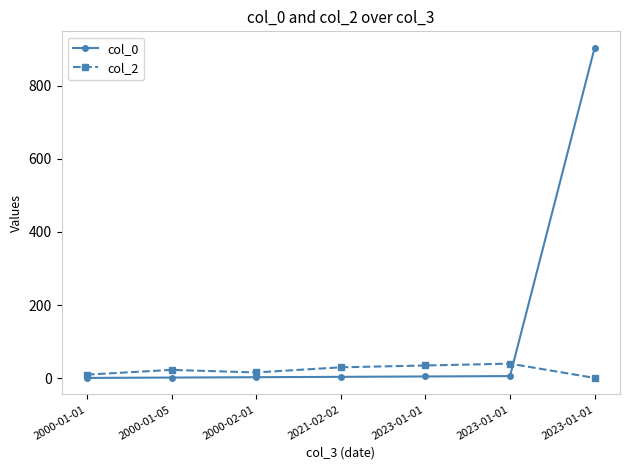

How many lines are shown in the chart?

2